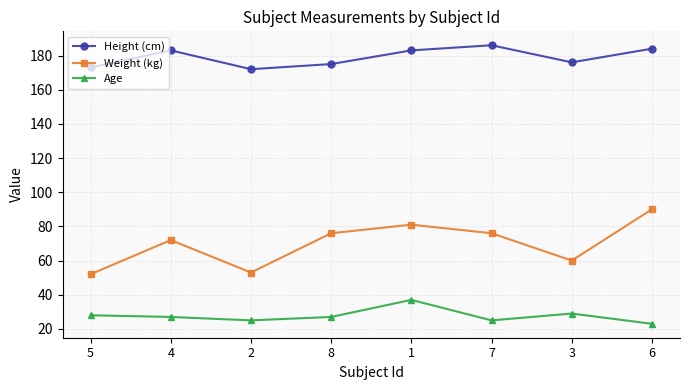

Reading right to left, list all the values displayed in this chart.

Height (cm): 184	176	186	183	175	172	183	173
Weight (kg): 90	60	76	81	76	53	72	52
Age: 23	29	25	37	27	25	27	28